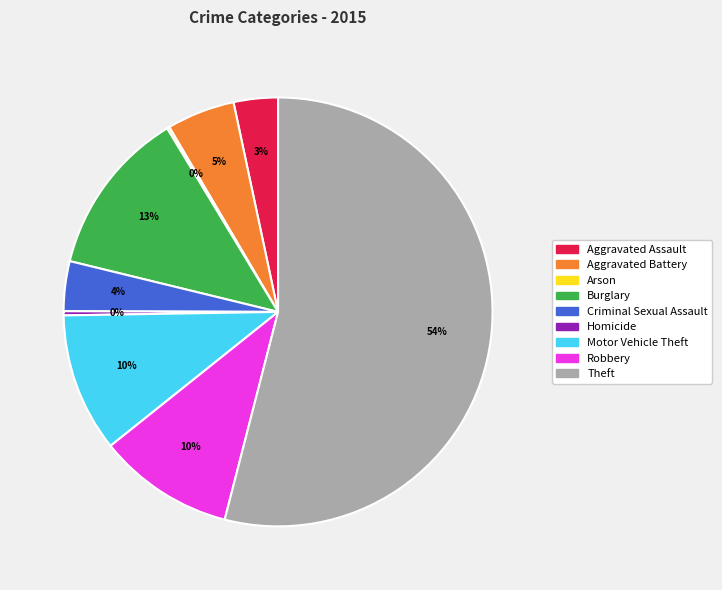

Combined, do Motor Vehicle Theft and Aggravated Assault account for over 50%?

No